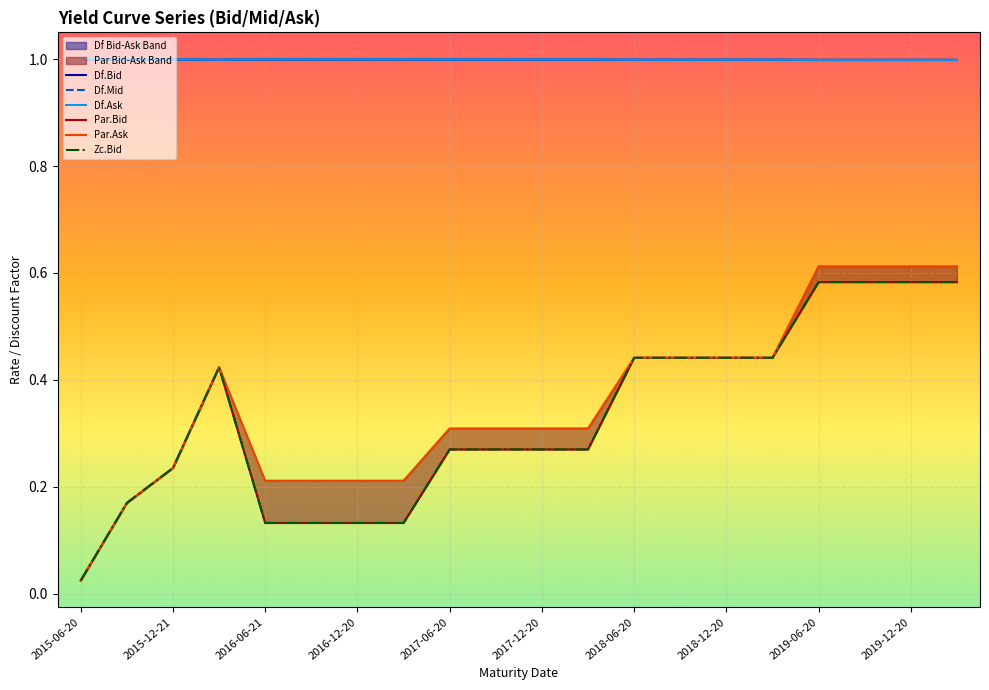

What are all the series names shown in the legend?

Df.Bid, Df.Mid, Df.Ask, Par.Bid, Par.Ask, Zc.Bid